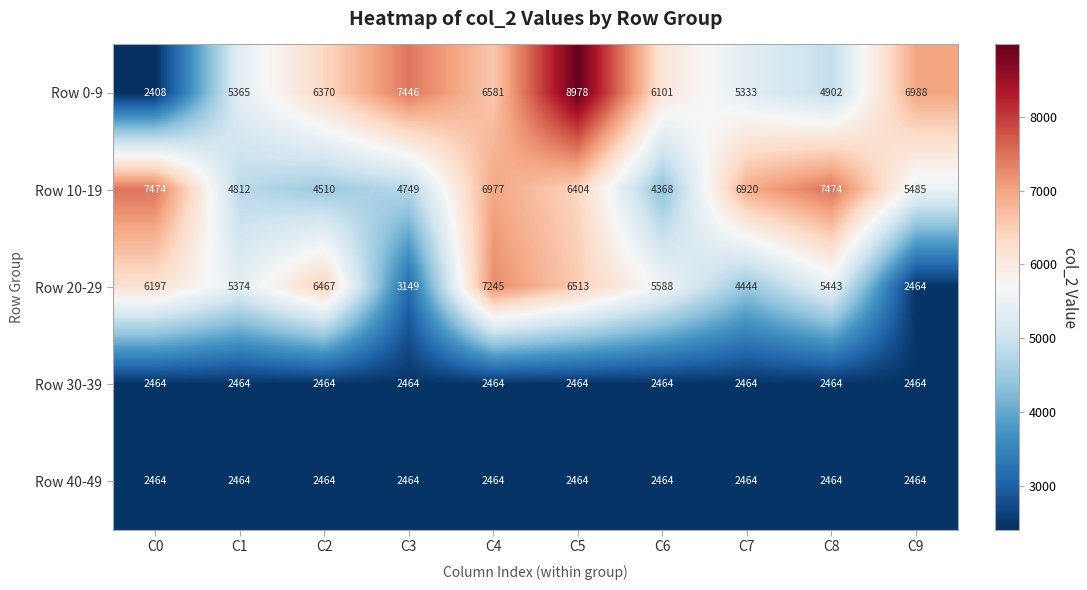

At how many categories does at least one series exceed 4164?

10